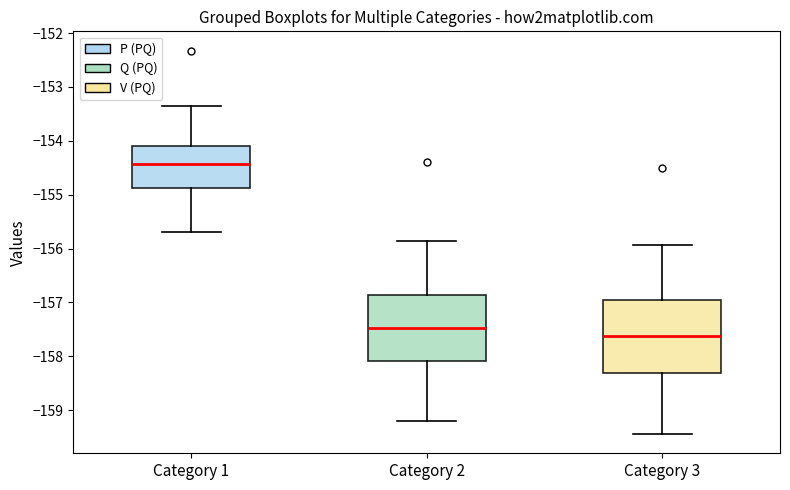

Reading left to right, read every box against the y-axis: the position of its median line, the range the box covers, and the ends of its whiskers. The values are not printed on the chart, so give them approximately, as read against the axis.

Category 1: median -154.4, box -154.9 to -154.1, whiskers -155.7 to -153.3
Category 2: median -157.5, box -158.1 to -156.9, whiskers -159.2 to -155.9
Category 3: median -157.6, box -158.3 to -157.0, whiskers -159.4 to -155.9